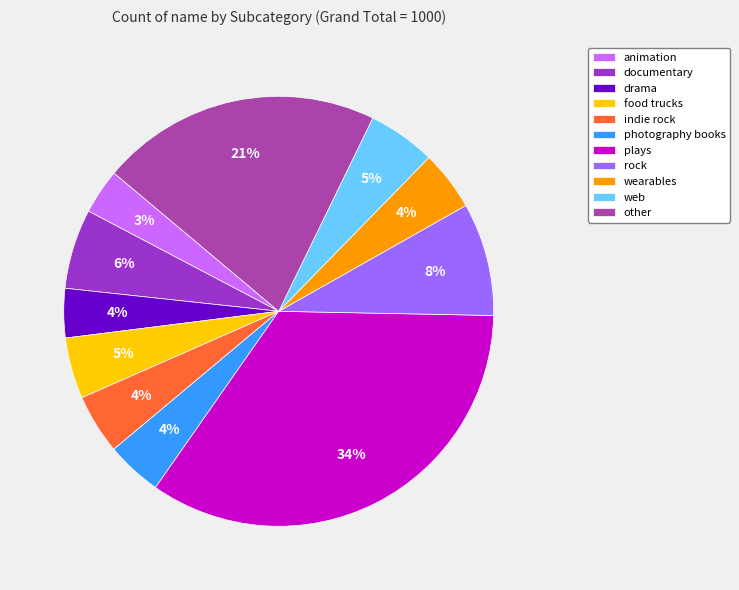

Does animation account for over 50% of the chart?

No